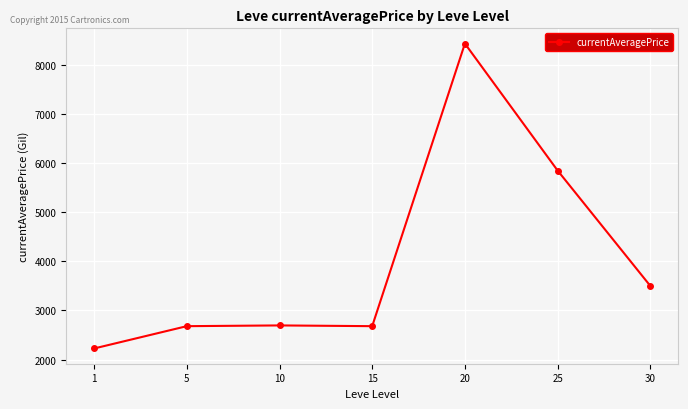

How many points are lower than both their immediate neighbors (excluding endpoints)?

1